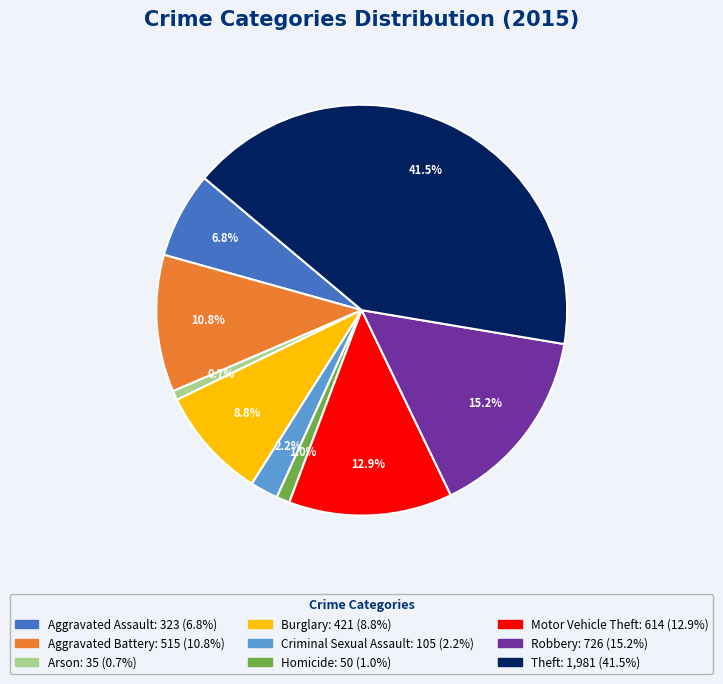

How much of the chart is everything except Aggravated Battery?

89.2%